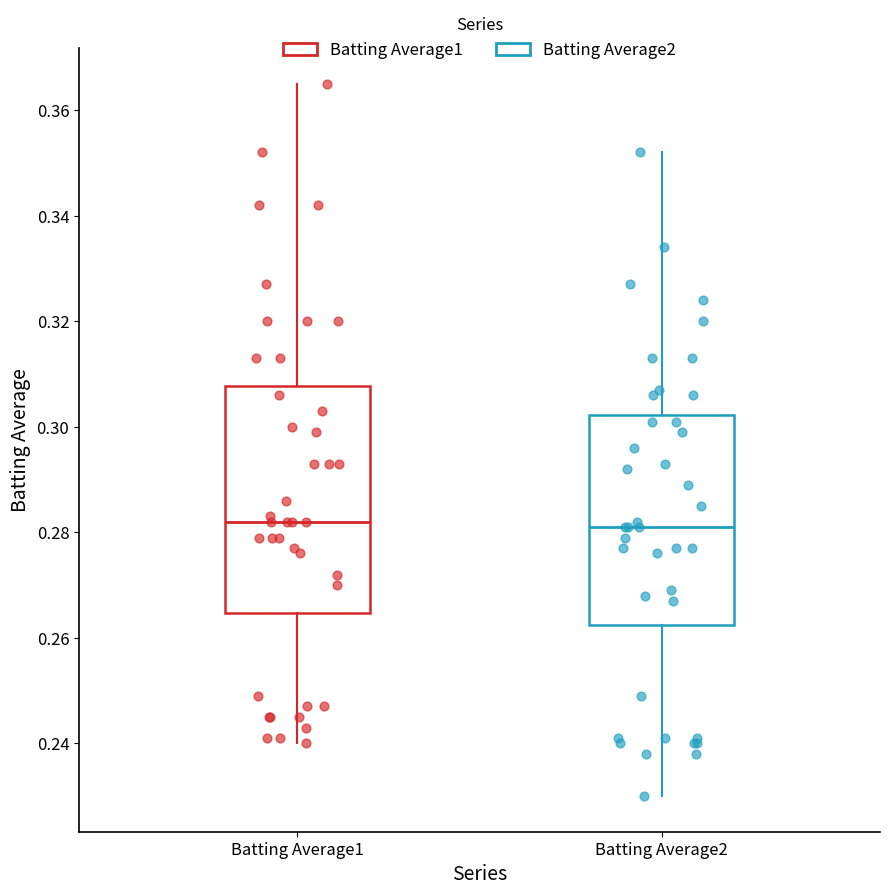

Reading left to right, read every box against the y-axis: the position of its median line, the range the box covers, and the ends of its whiskers. The values are not printed on the chart, so give them approximately, as read against the axis.

Batting Average1: median 0.282, box 0.264 to 0.308, whiskers 0.240 to 0.366
Batting Average2: median 0.282, box 0.262 to 0.302, whiskers 0.230 to 0.352